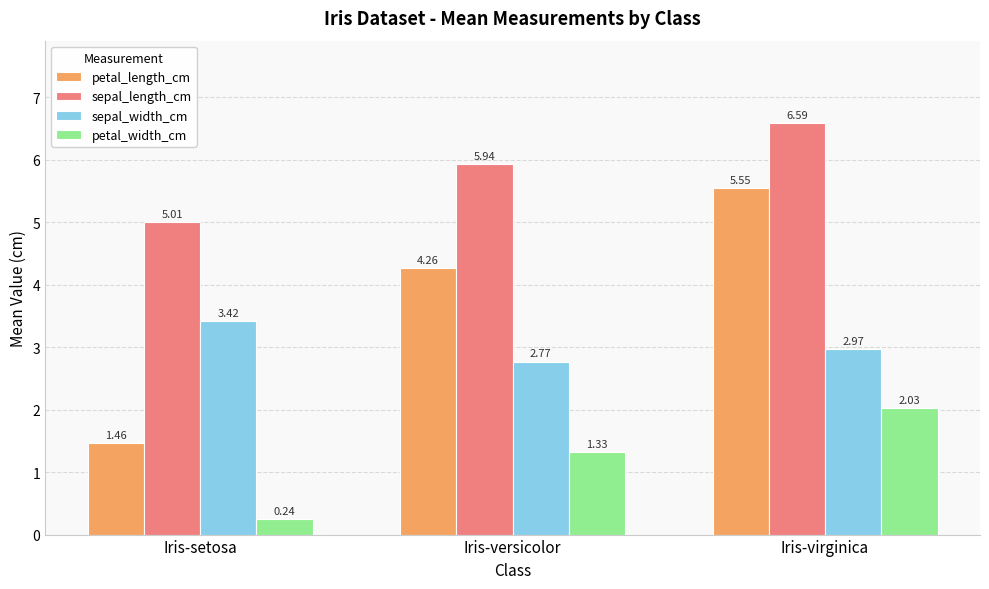

What is the difference between the highest and lowest values at Iris-versicolor?

4.6